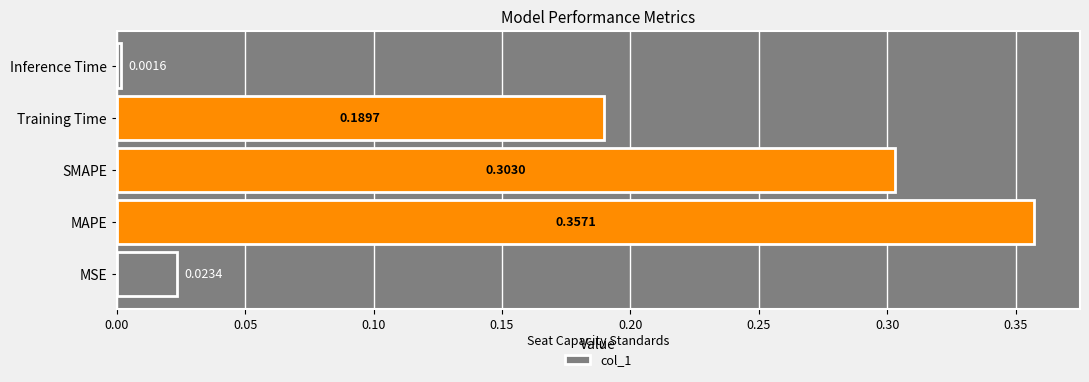

List the labels in order of value, smallest first.

Inference Time, MSE, Training Time, SMAPE, MAPE